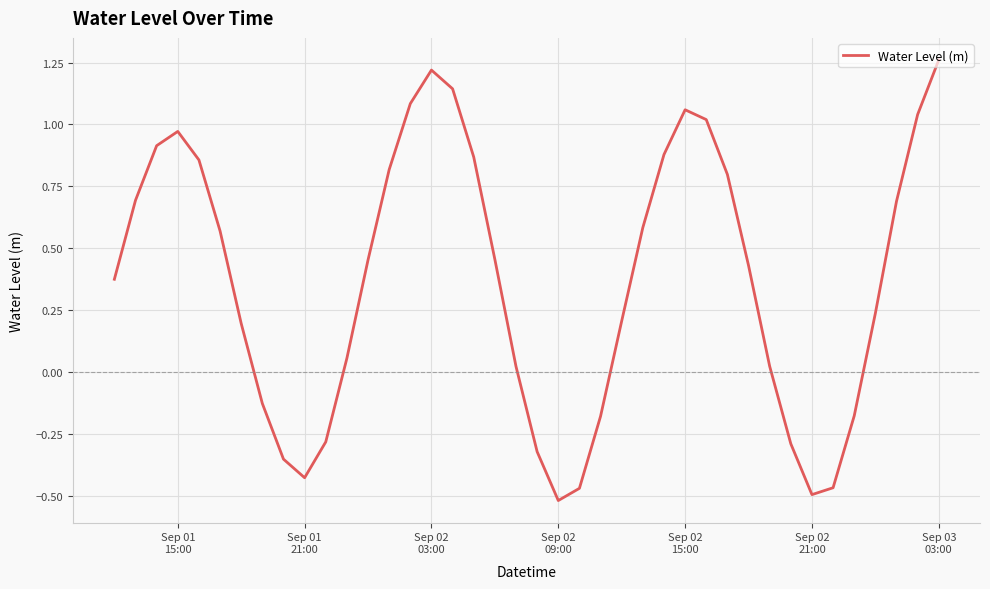

What is the difference between the maximum and minimum values?

1.8